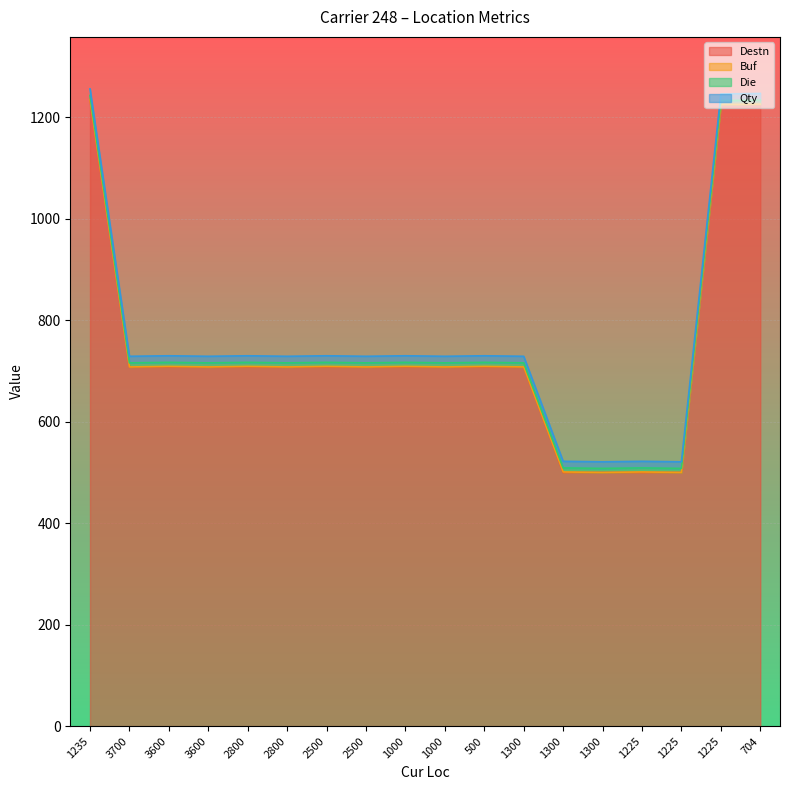

Count the number of categories in the chart.

18